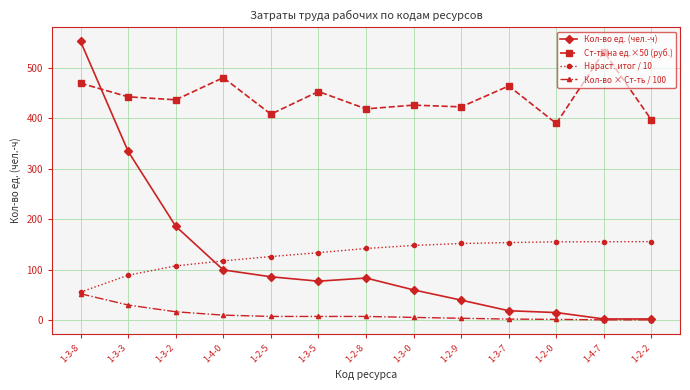

True or false: Кол-во × Ст-ть / 100 has a value of 5.1 at 1-3-0.

True